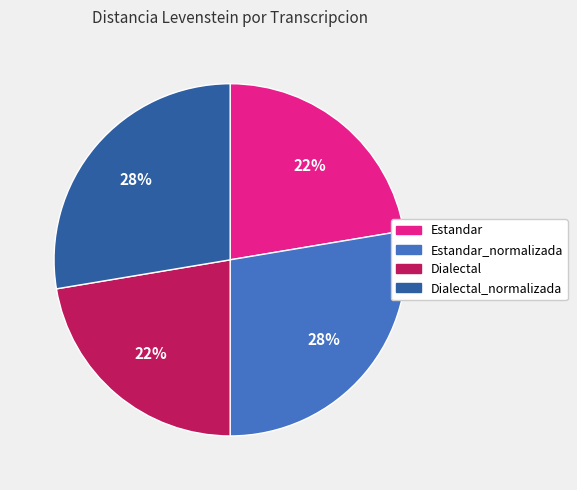

To the nearest percent, what percentage of the pie is Dialectal_normalizada?

28%